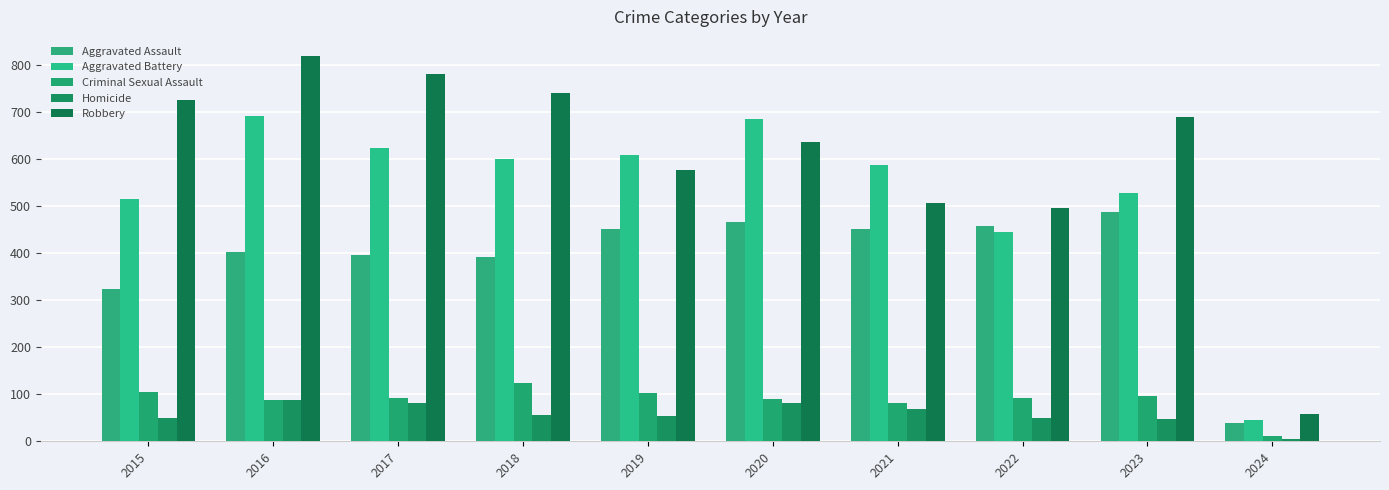

List the labels in order of Homicide value, smallest first.

2024, 2023, 2022, 2015, 2019, 2018, 2021, 2020, 2017, 2016